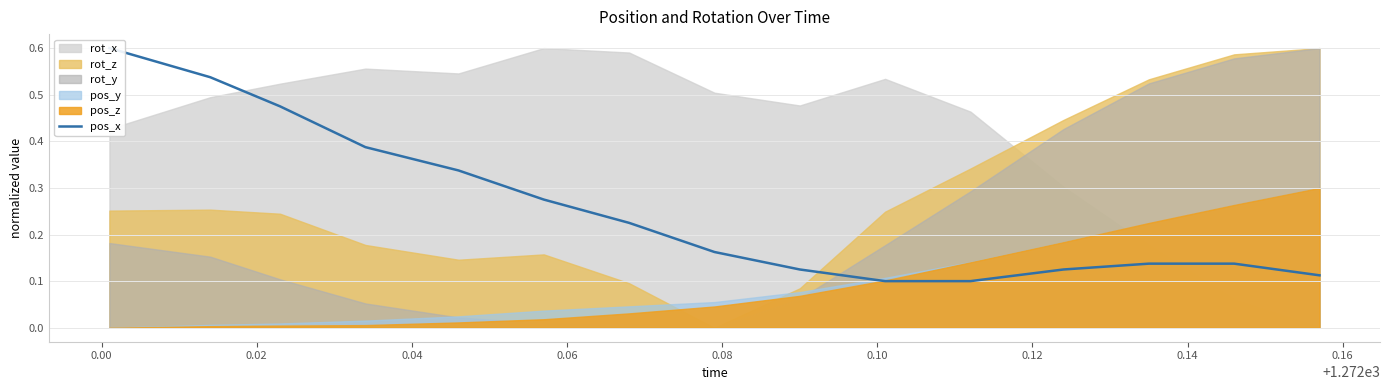

What is the average value?

0.3